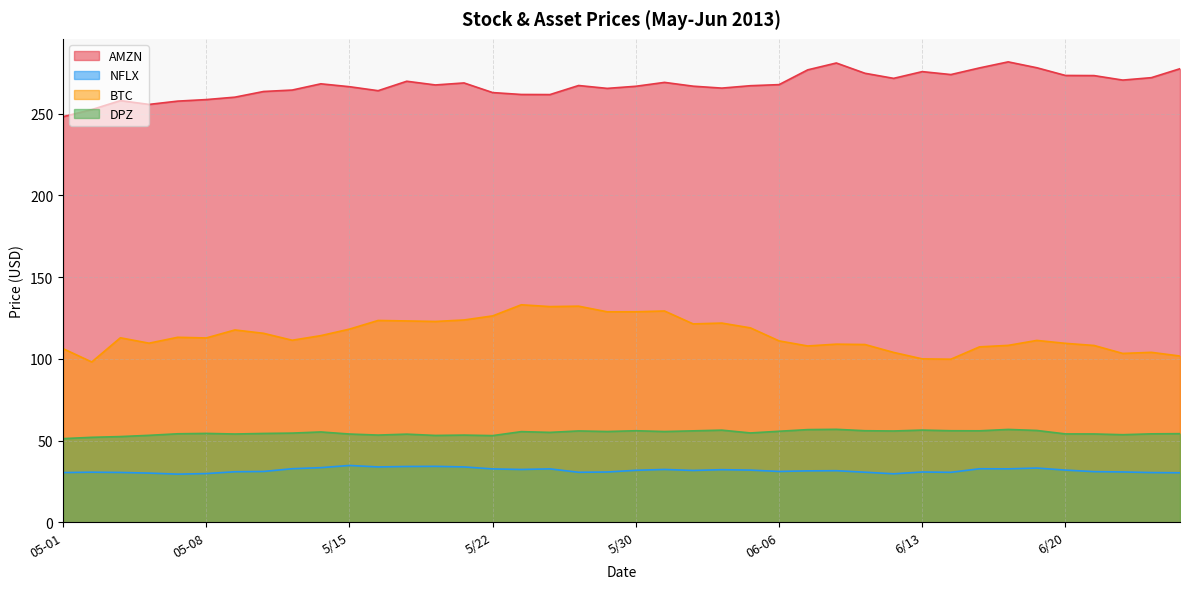

What is the approximate value of AMZN at 5/28?

267.3